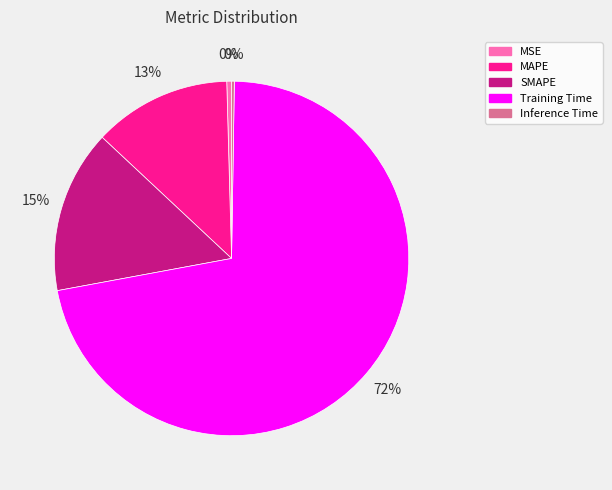

To the nearest percent, what percentage of the pie is SMAPE?

15%